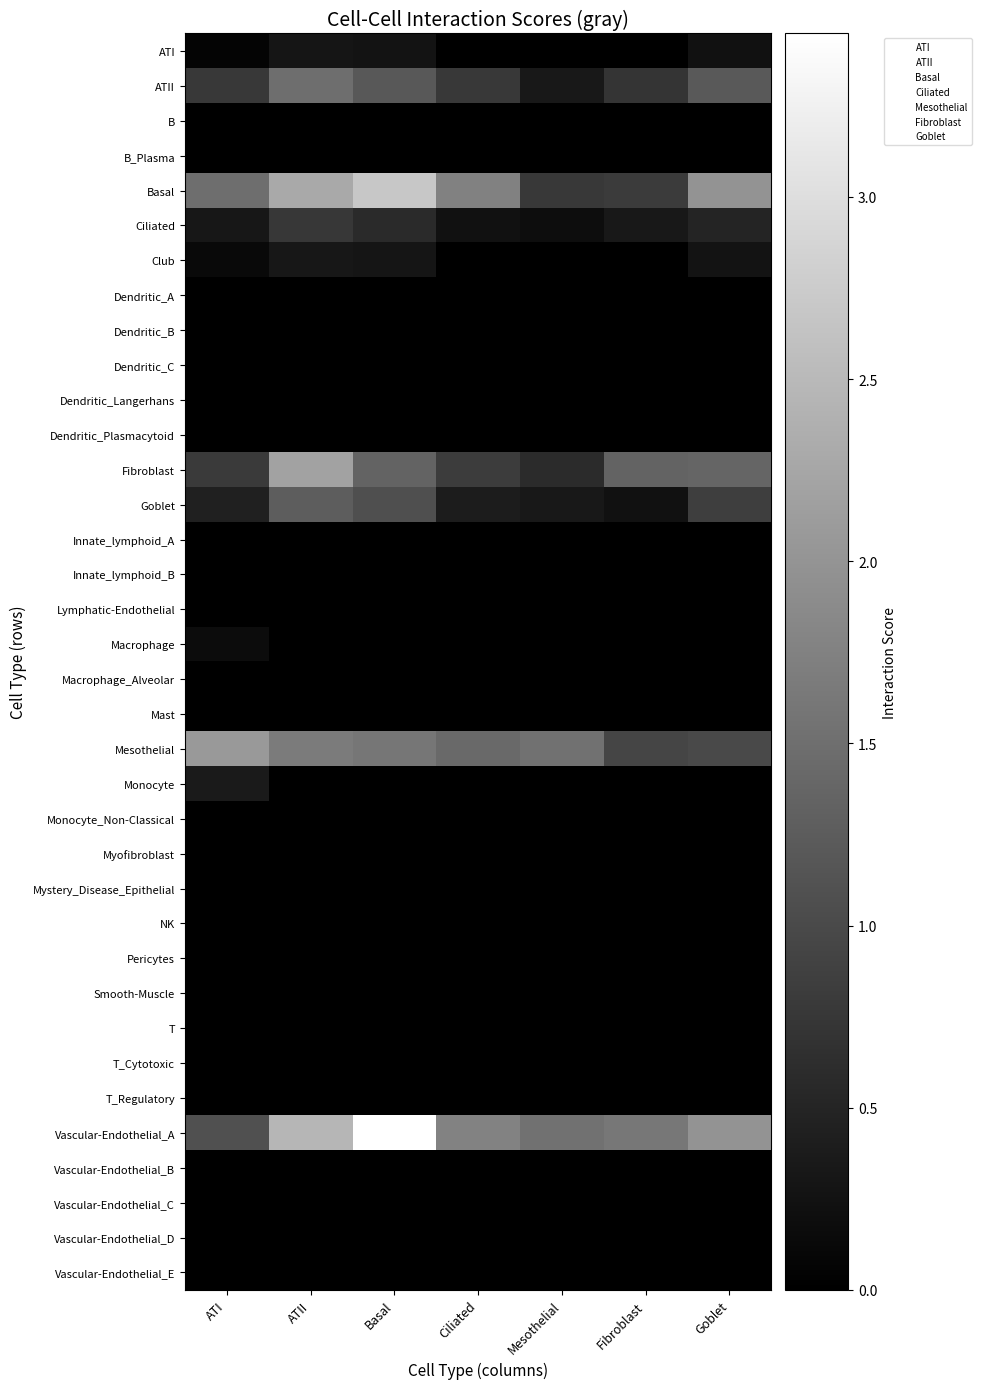

Count the number of data series in this chart.

36